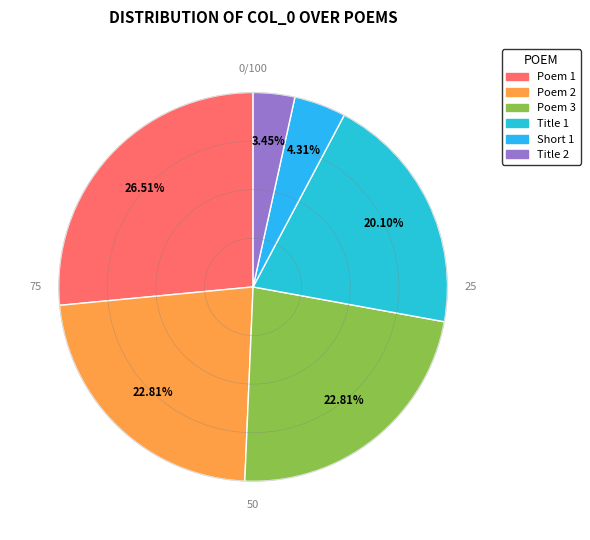

How many segments does this pie chart have?

6